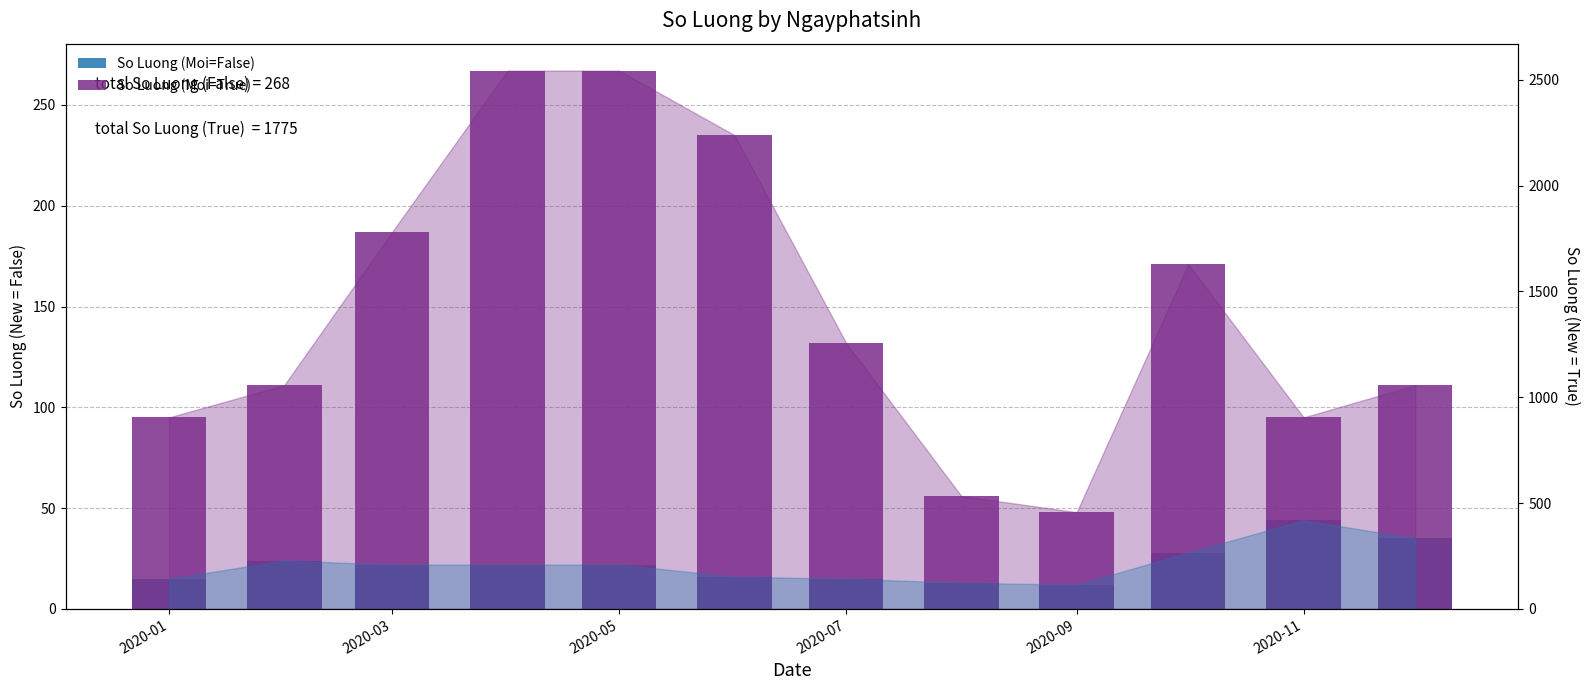

Between 2020-03 and 2020-07, which is larger?

2020-03